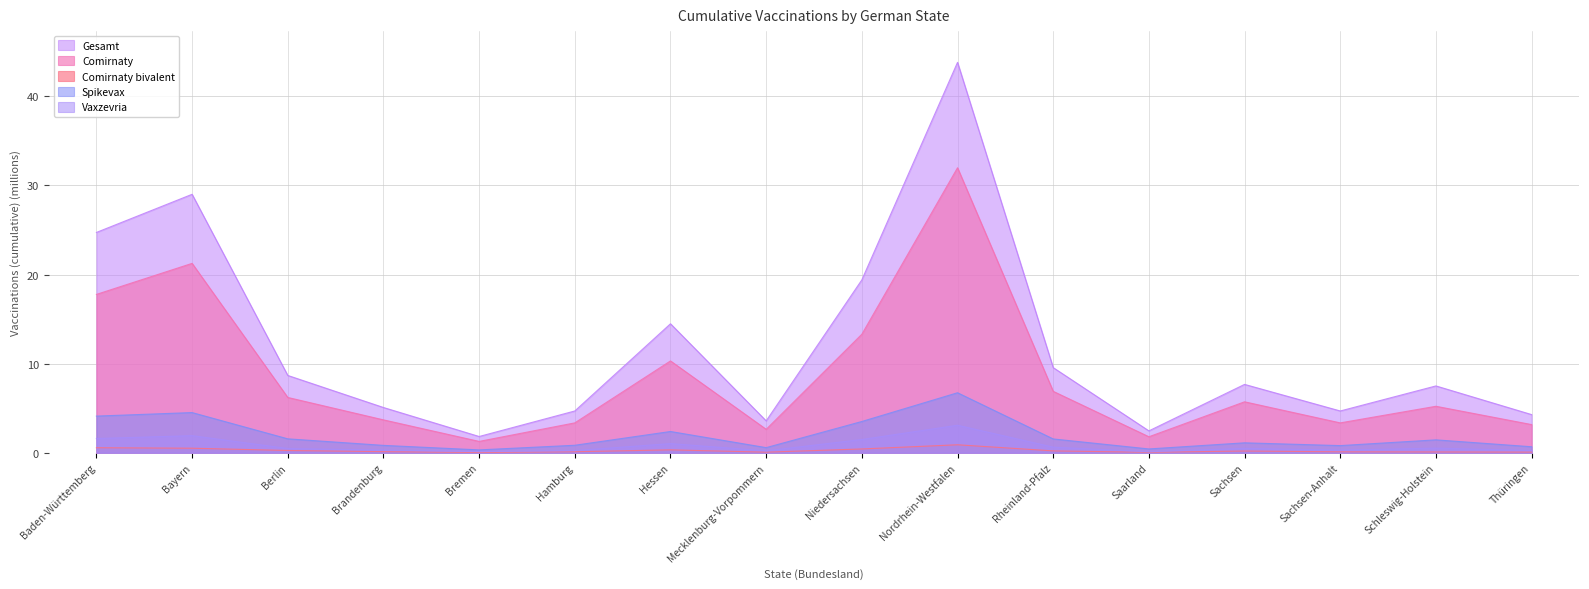

At Schleswig-Holstein, list the series in order from smallest to largest.

Comirnaty bivalent, Vaxzevria, Spikevax, Comirnaty, Gesamt